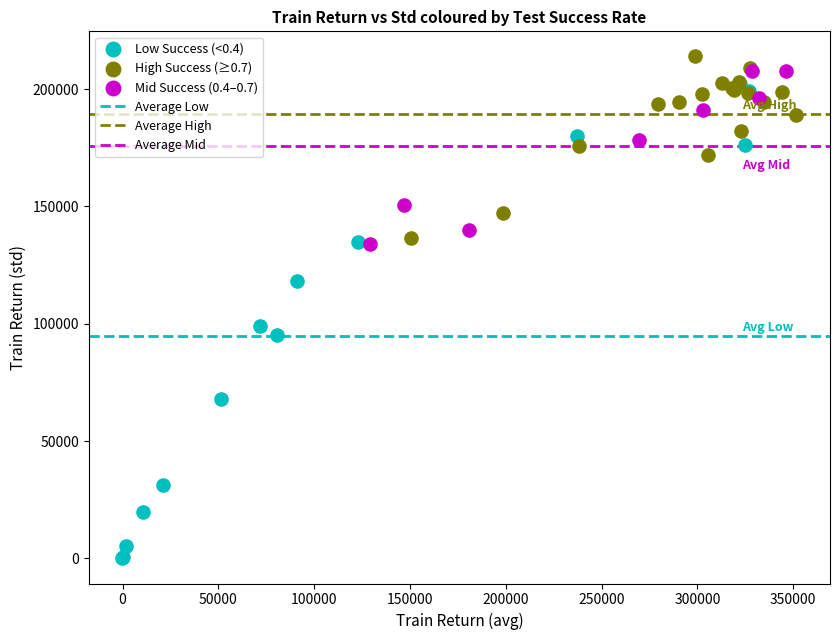

Which series has the widest spread of Y values?

Low Success (<0.4)